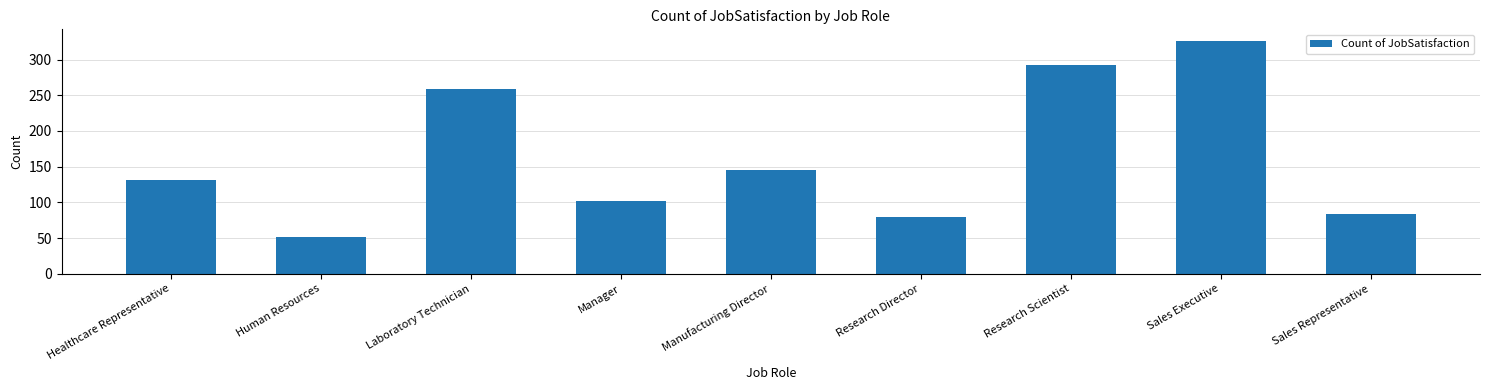

What is the average value?

163